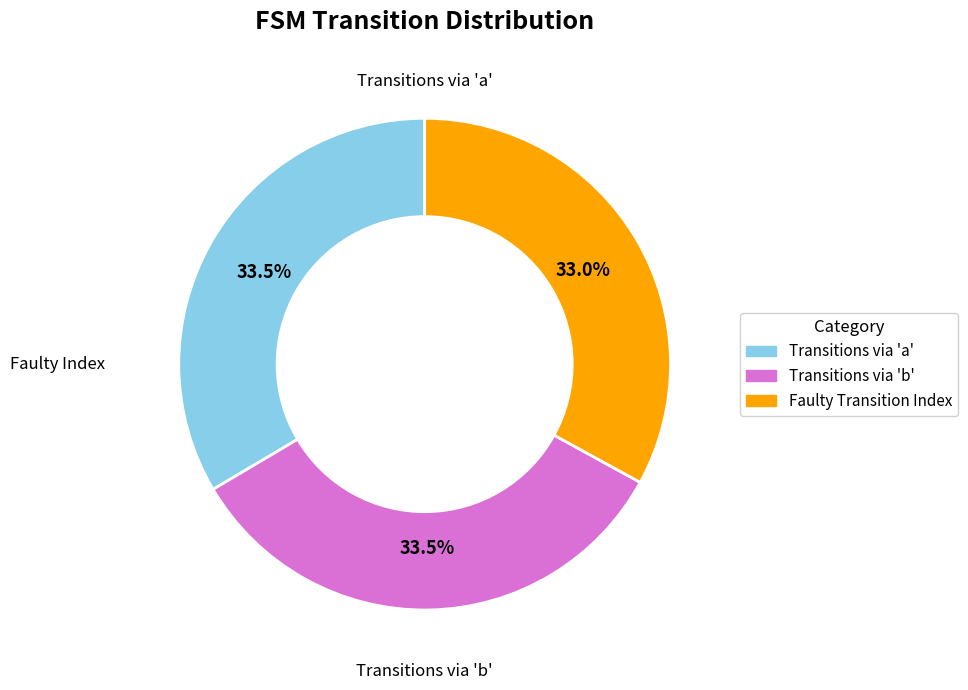

Is there any slice that represents more than half of the pie?

No